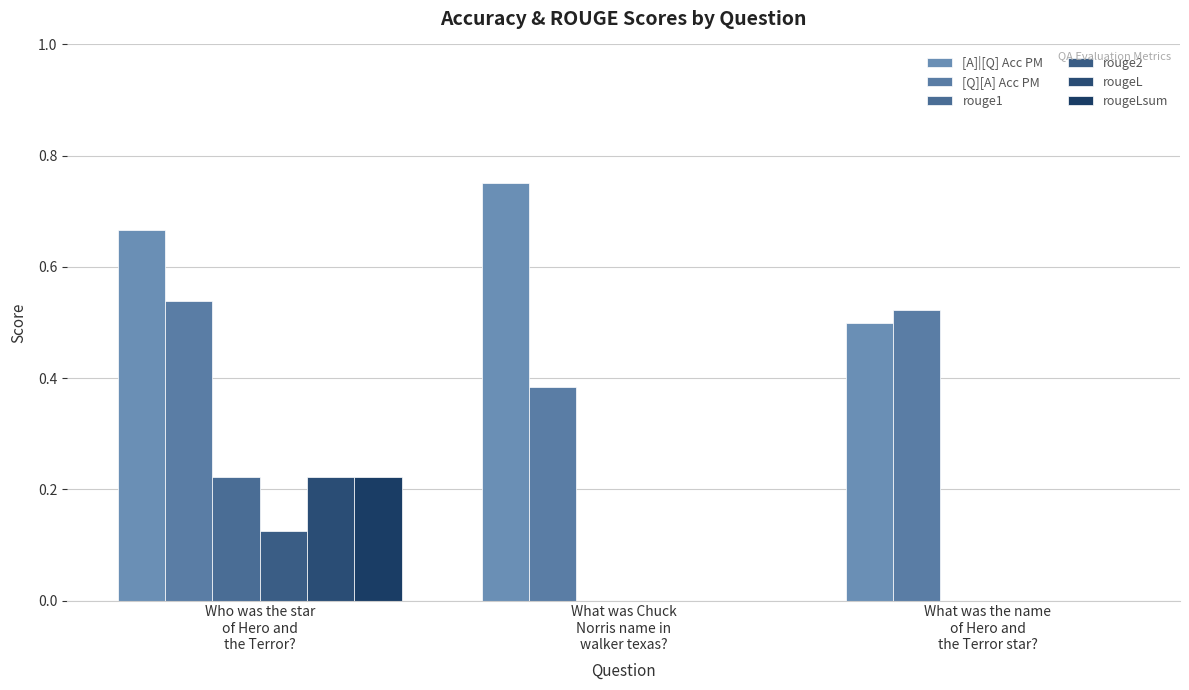

How many groups of bars are there?

3